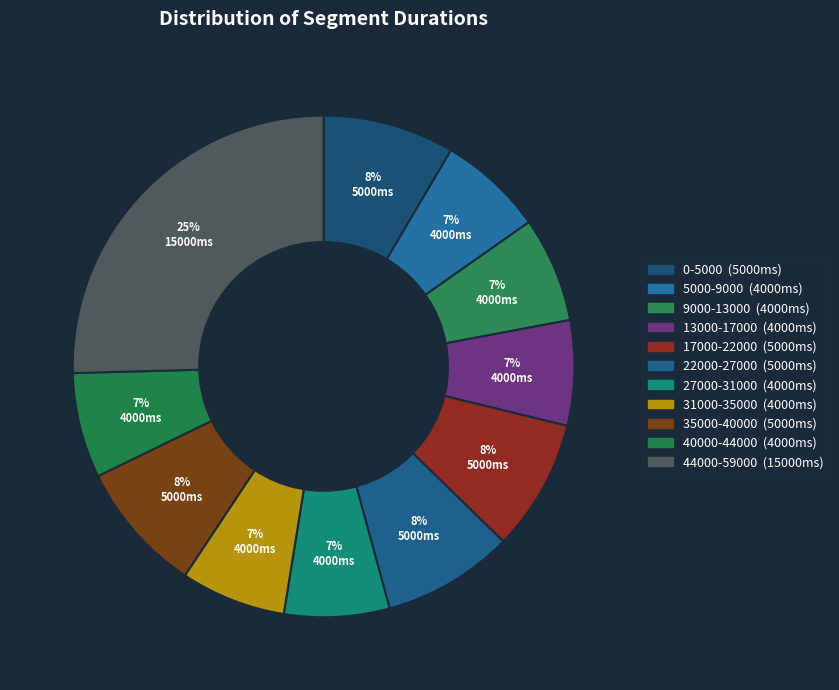

Approximately how many times larger is the value at 27000-31000 compared to 9000-13000?

1.0